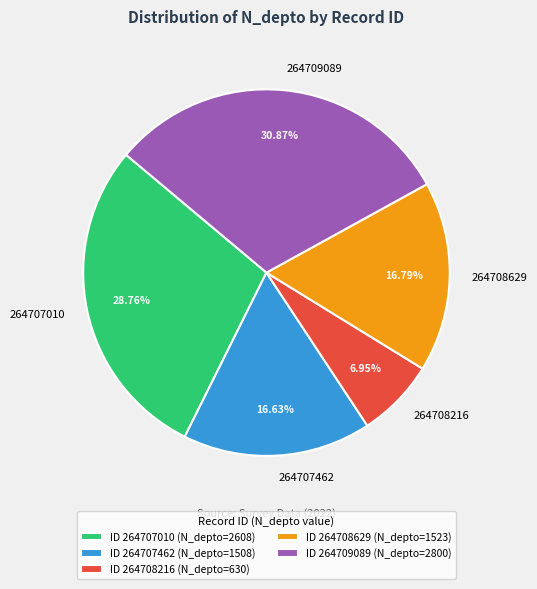

Approximately how many times larger is the value at ID 264709089 (N_depto=2800) compared to ID 264707010 (N_depto=2608)?

1.1